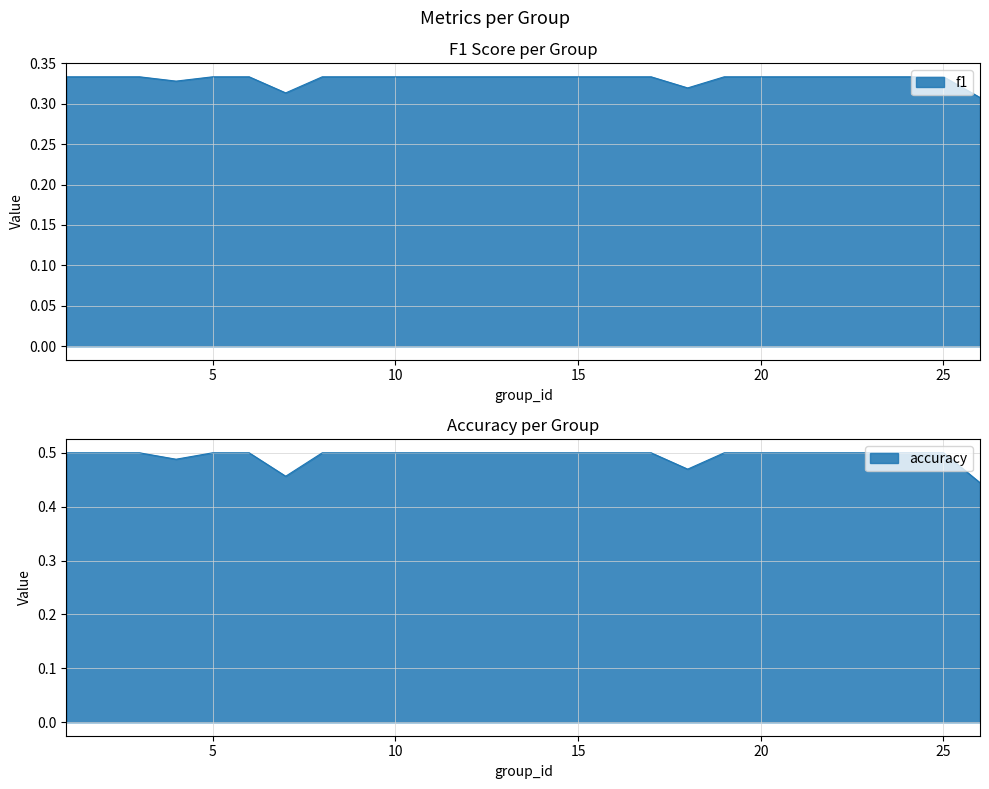

List the series in order of their peak value, lowest first.

f1, accuracy